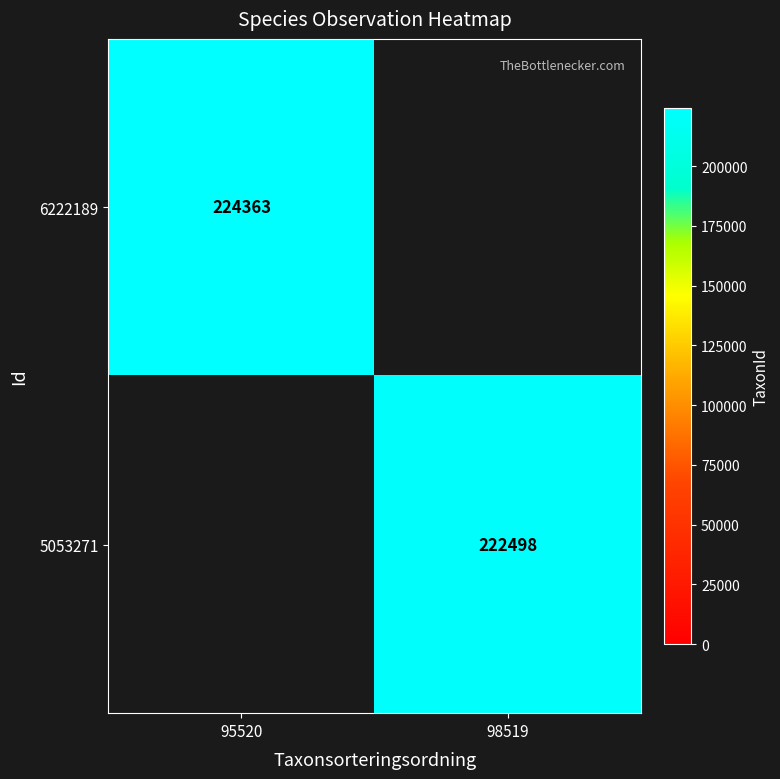

Which has a higher value, 98519 or 95520?

95520